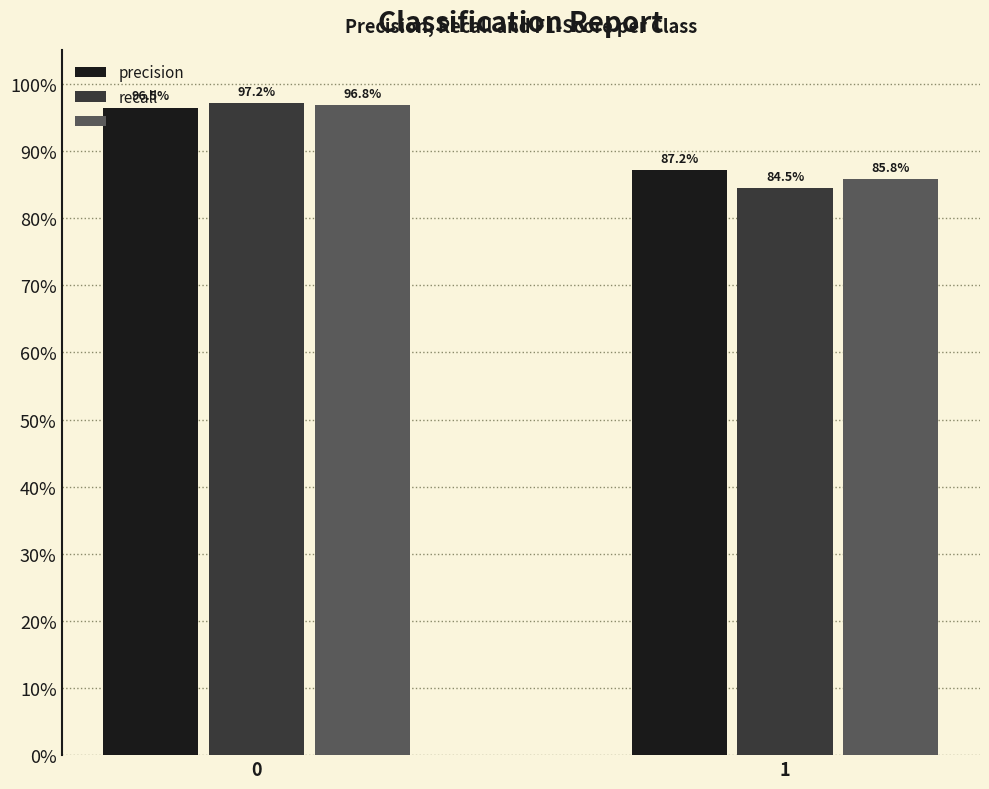

What is the difference between the f1-score values at 0 and 1?

0.1